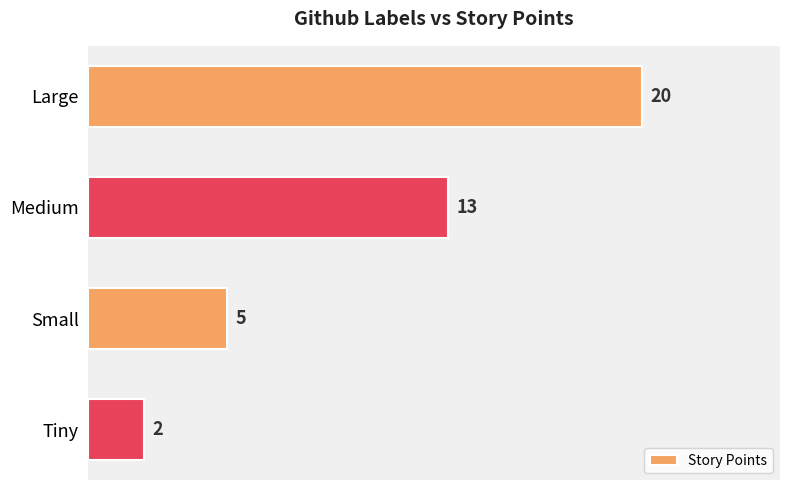

What is the sum of all values?

40